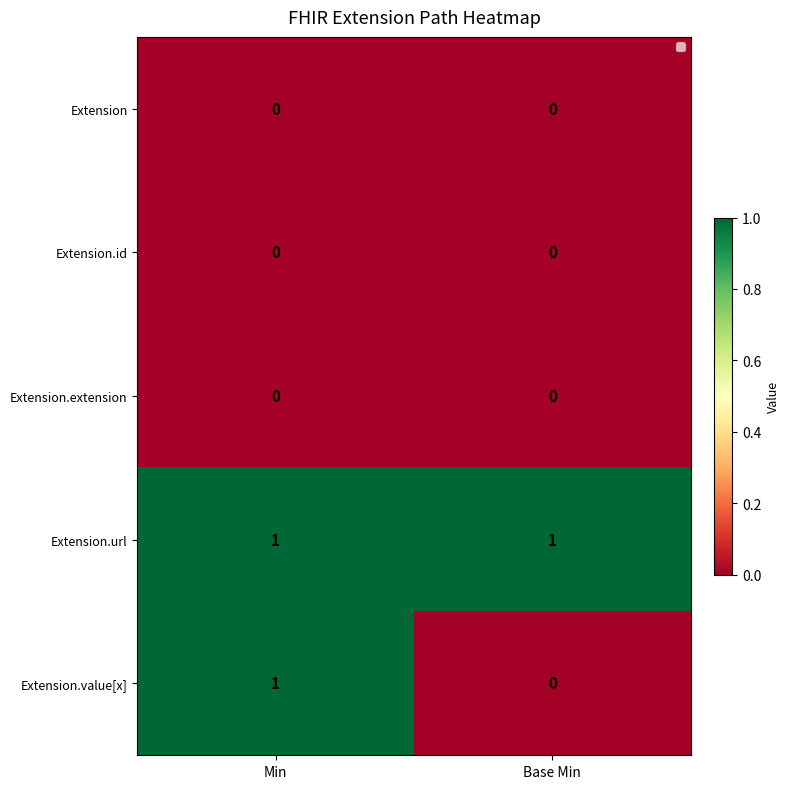

What is the total value across all series at Min?

2